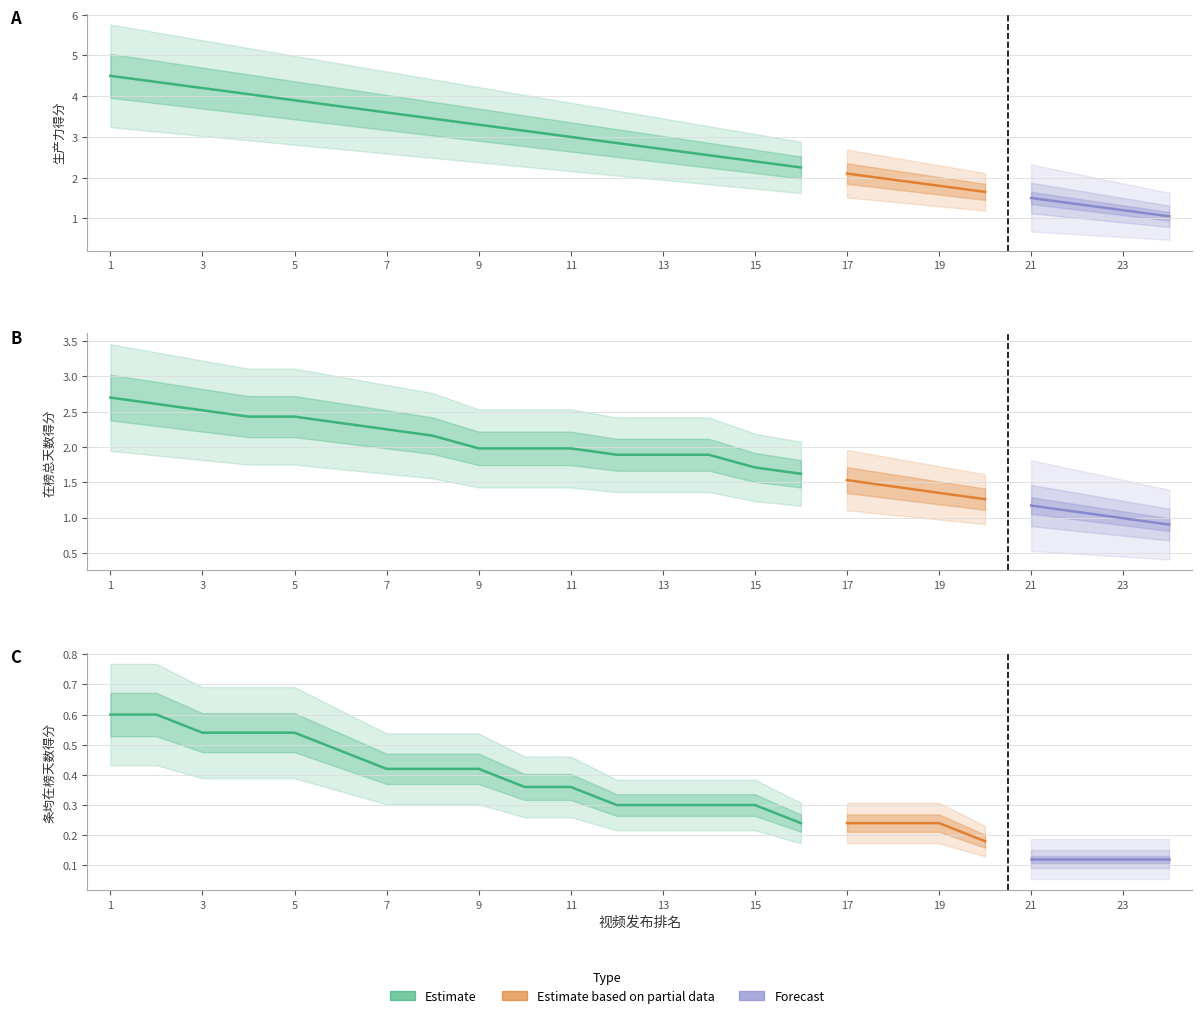

What is the minimum value shown in the chart?

0.1